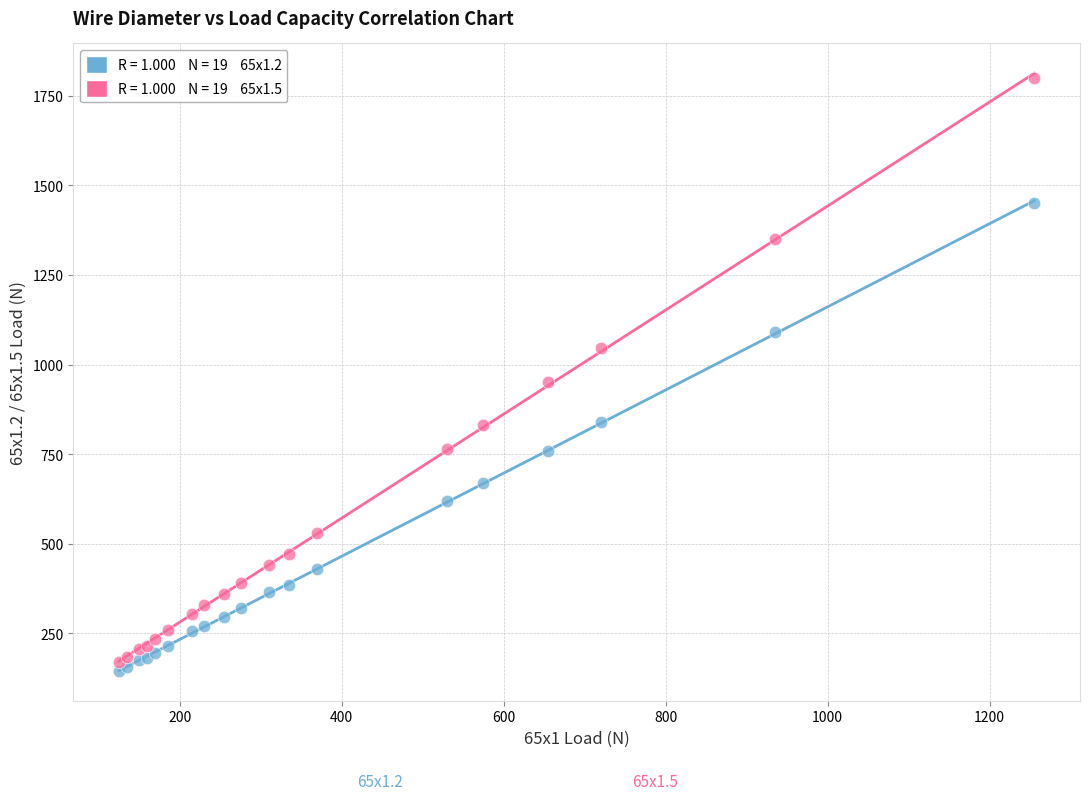

Across all series, what Y value is closest to 972?

950